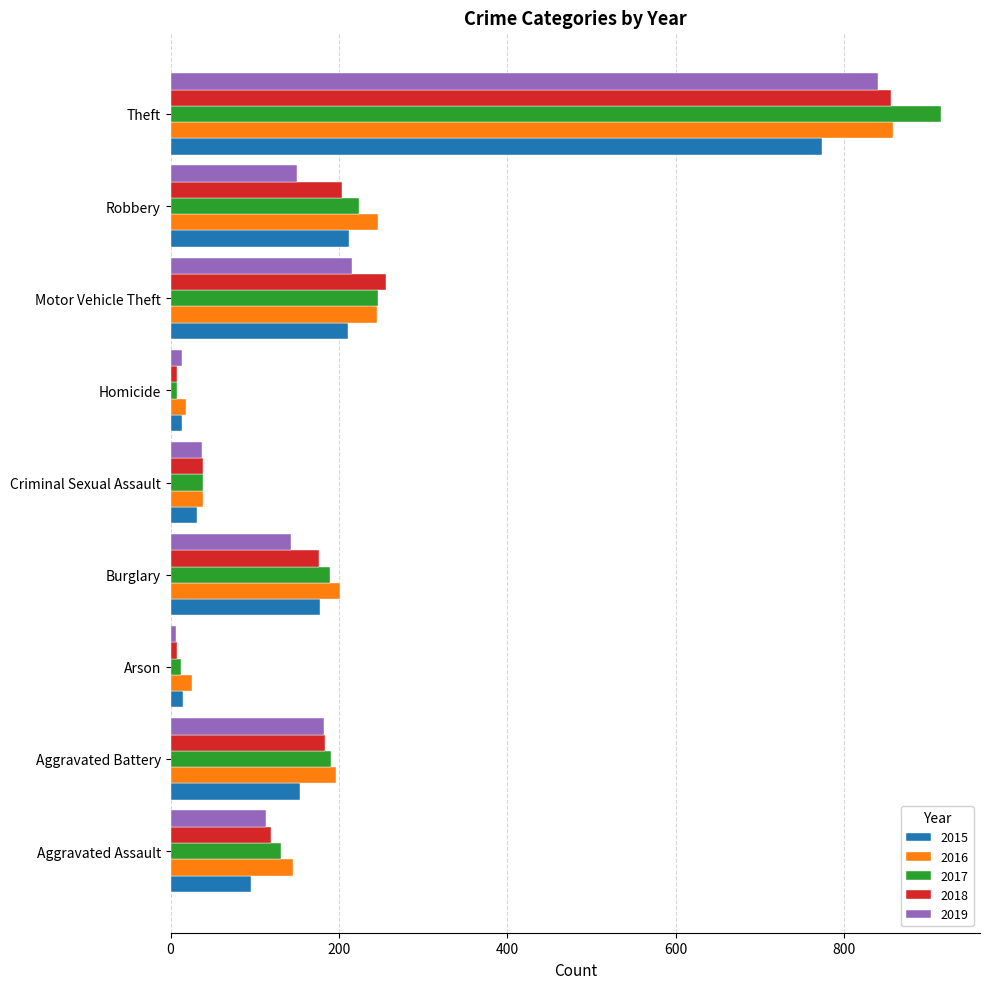

True or false: 2018 has a value of 176 at Burglary.

True